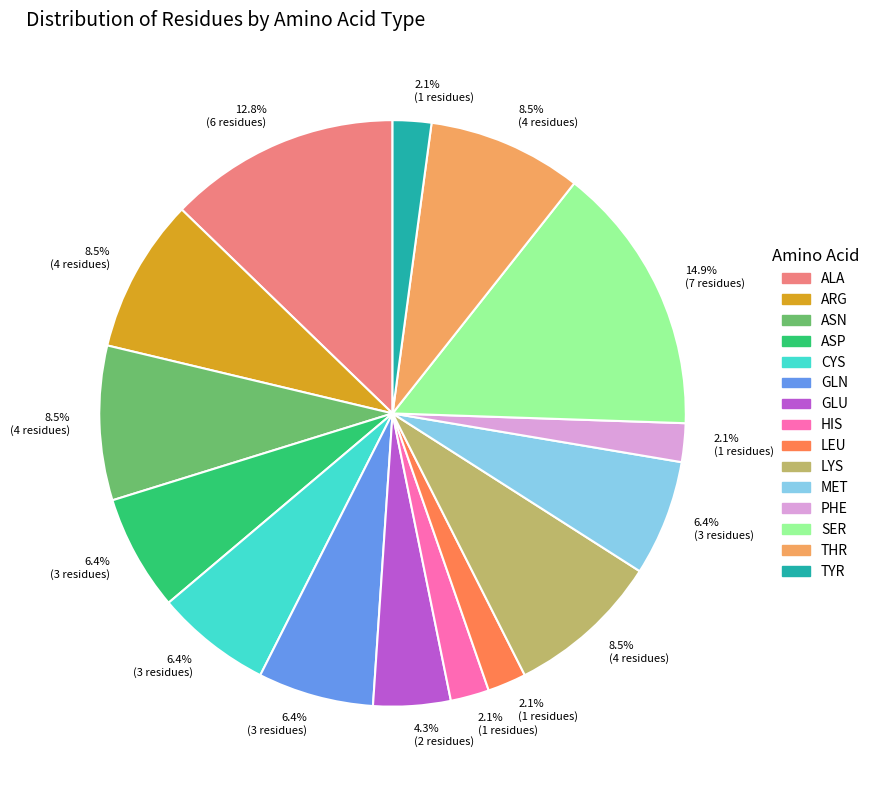

What is the ratio of the value at MET to the value at TYR?

3.0